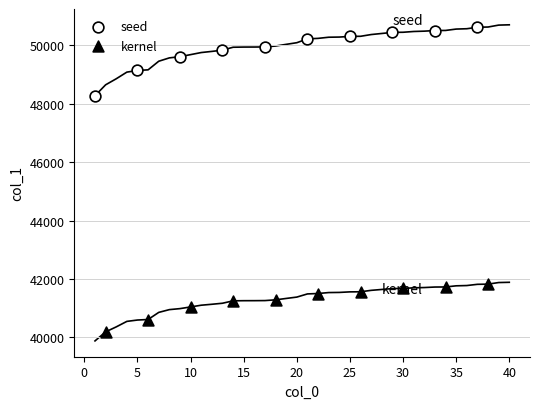

Which series has the largest Y range (max minus min)?

seed